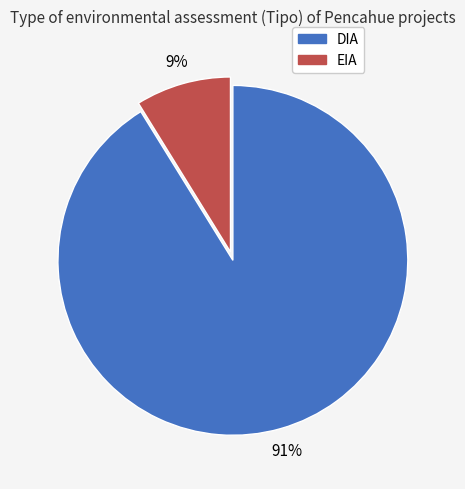

How many segments does this pie chart have?

2